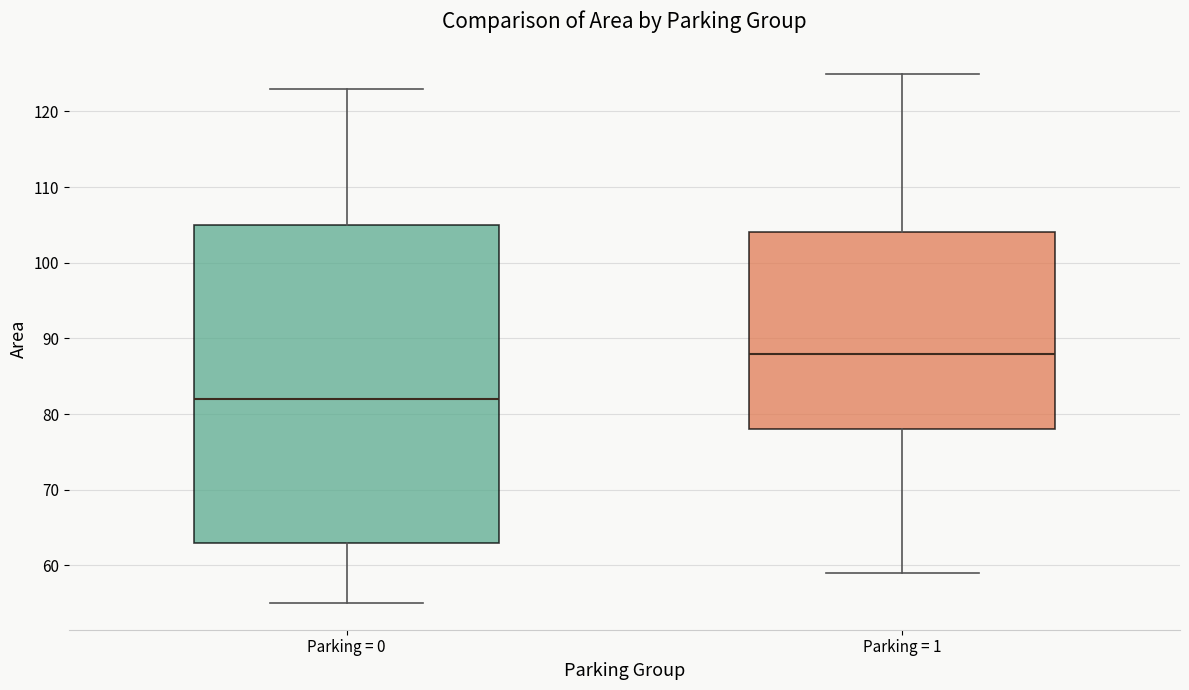

Which box's median line is the highest?

Parking = 1